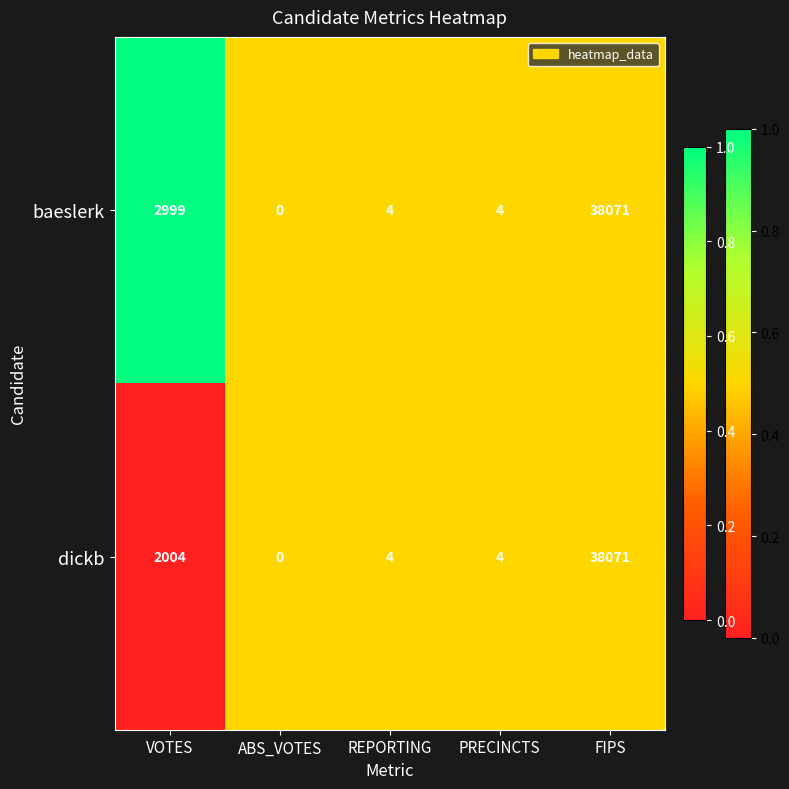

At which label does baeslerk reach its minimum?

ABS_VOTES